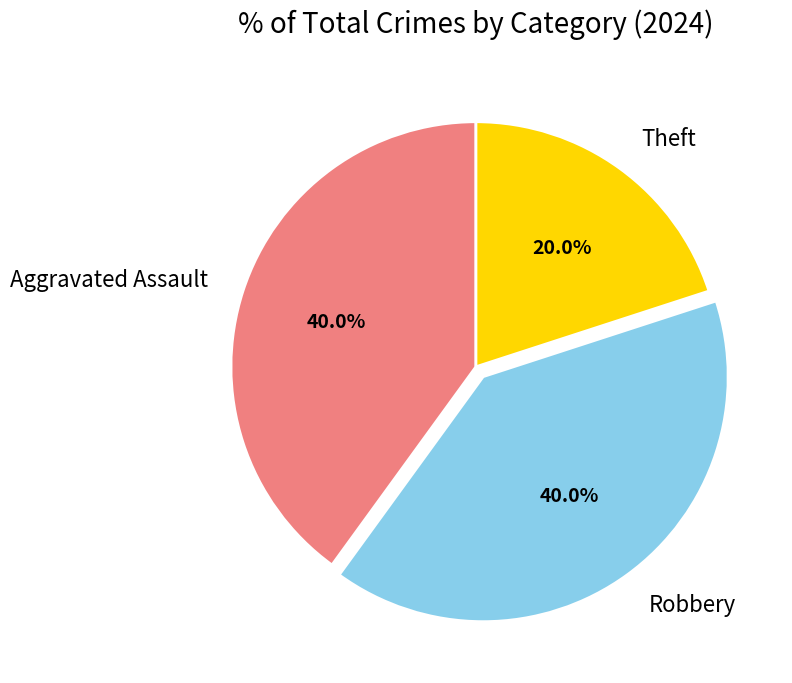

What is the smallest slice in the pie chart?

Theft